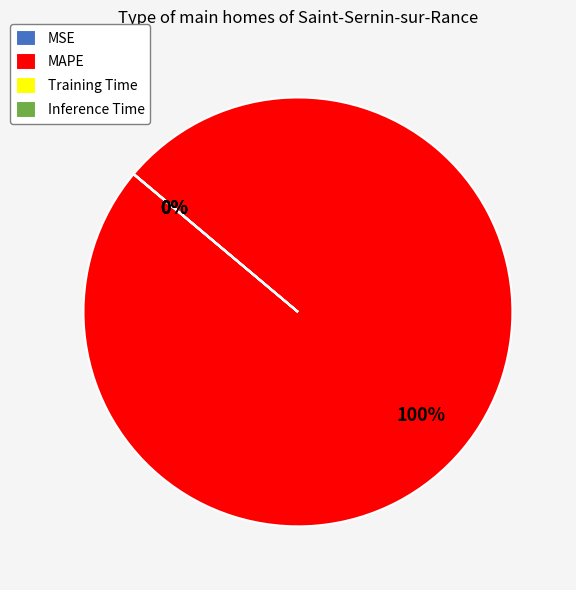

Which category accounts for the majority?

MAPE